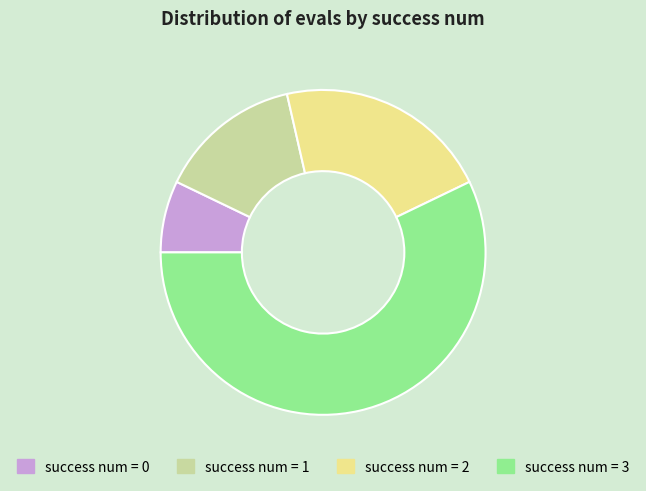

What is the largest slice in the pie chart?

success num = 3